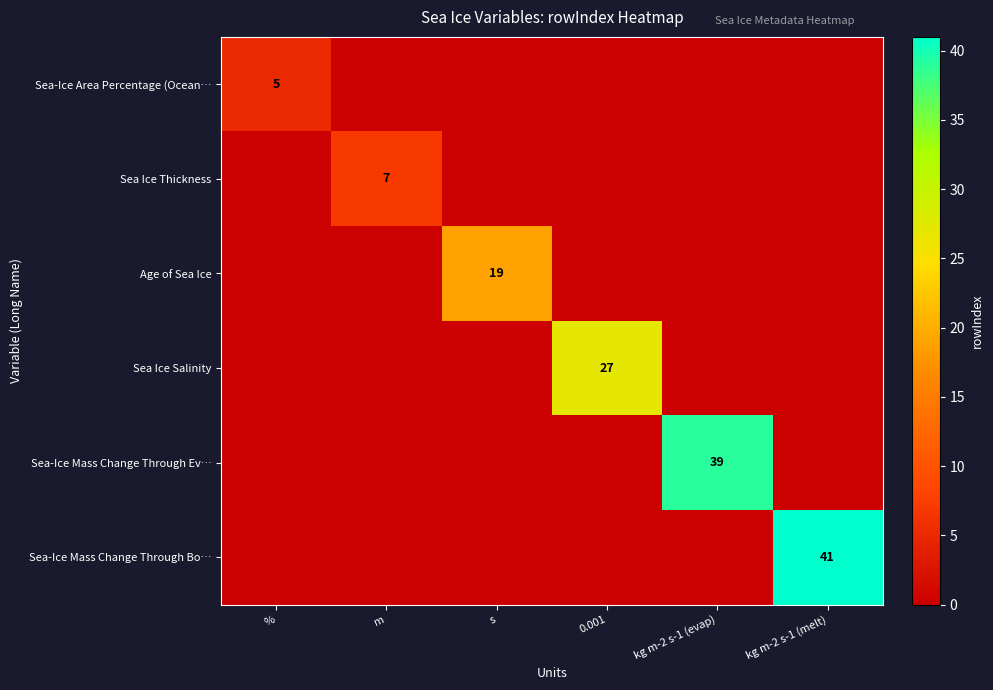

True or false: Sea-Ice Mass Change Through Ev… has a value of 53 at kg m-2 s-1 (evap).

False